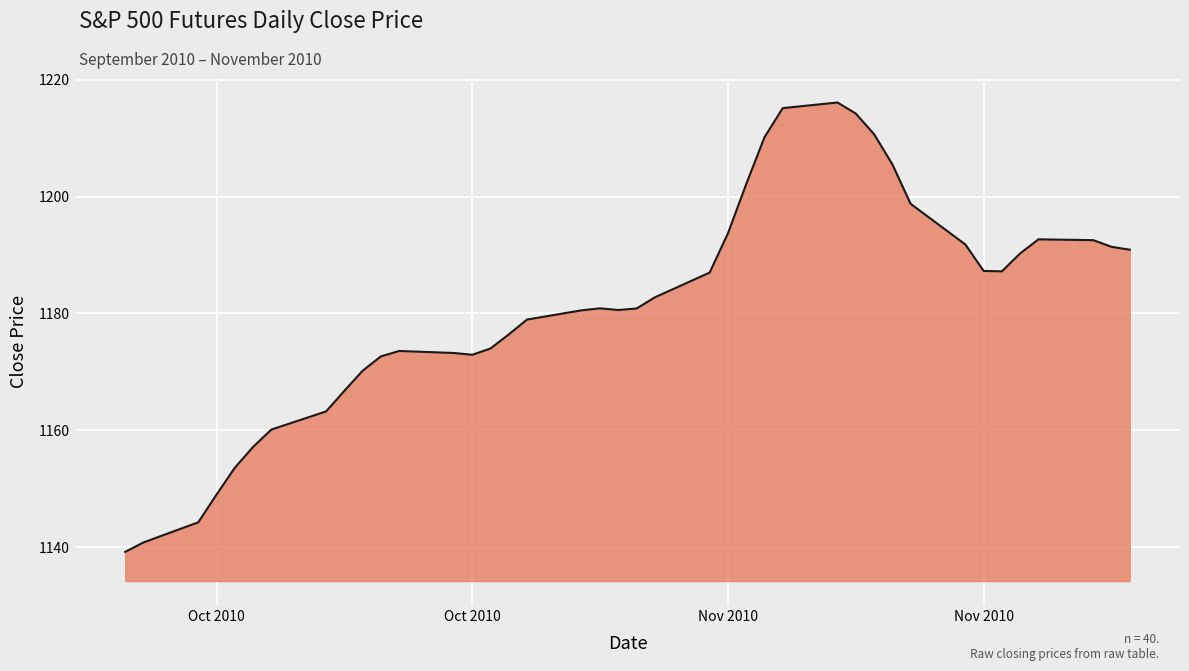

What is the greatest value displayed?

1216.1